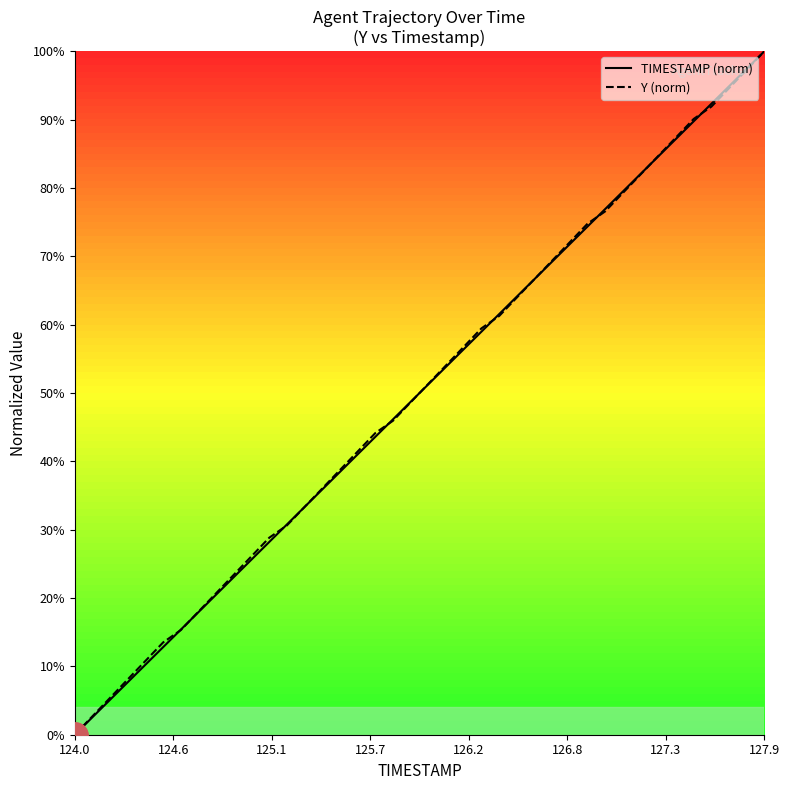

True or false: TIMESTAMP and Y cross at least once.

True